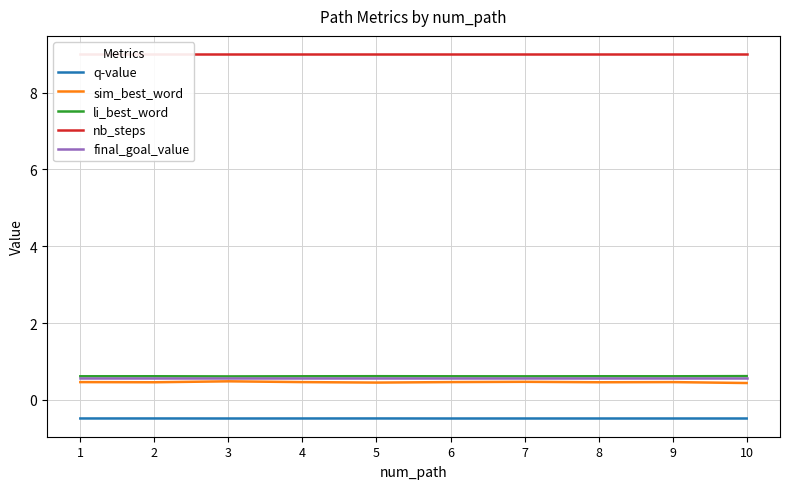

Does the chart display data point markers on the line(s)?

No